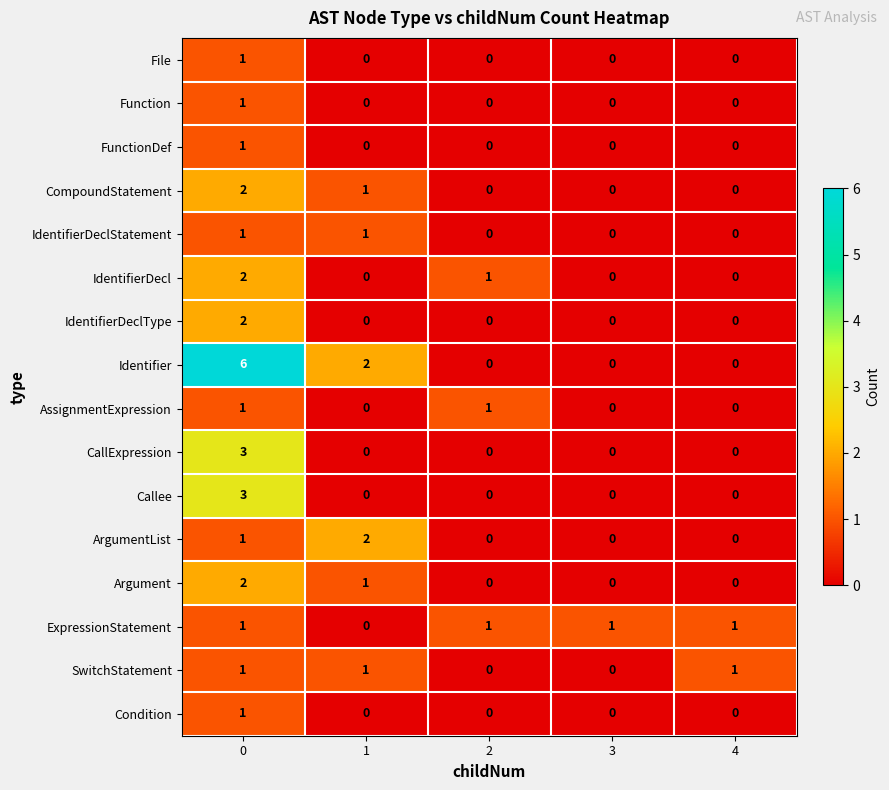

Which series has the largest range (max minus min)?

Identifier